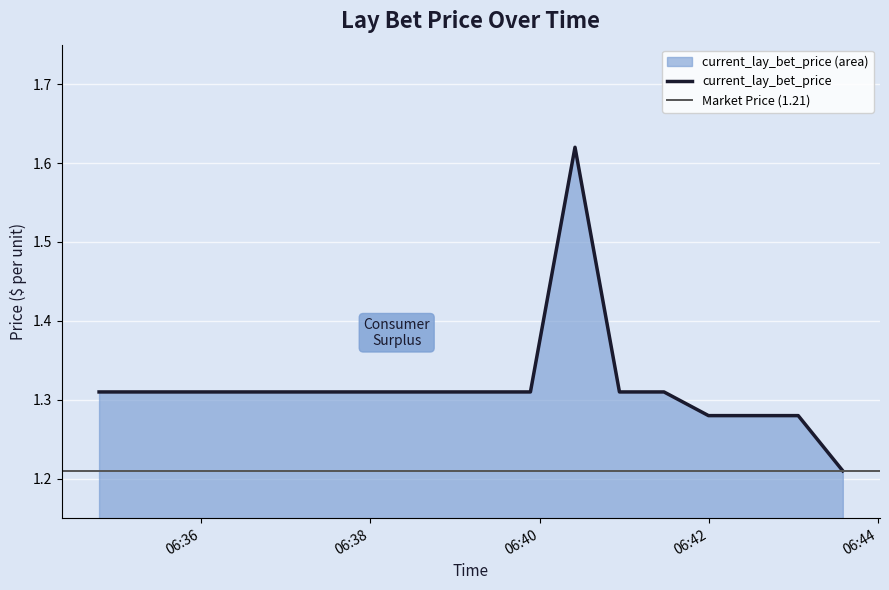

What position from the right is 2025-01-02 06:43:03.338000?

2